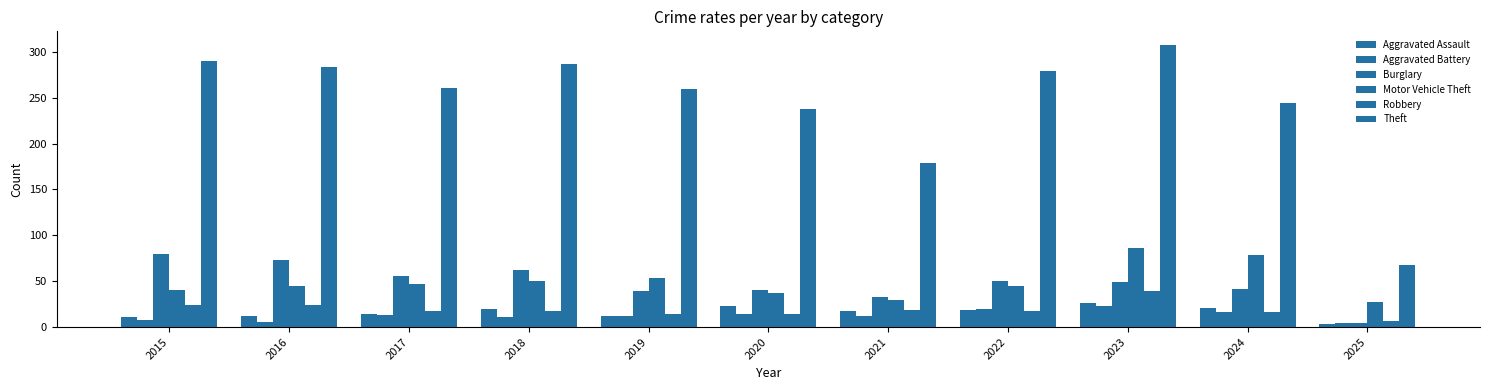

How many bars are there in each group?

6